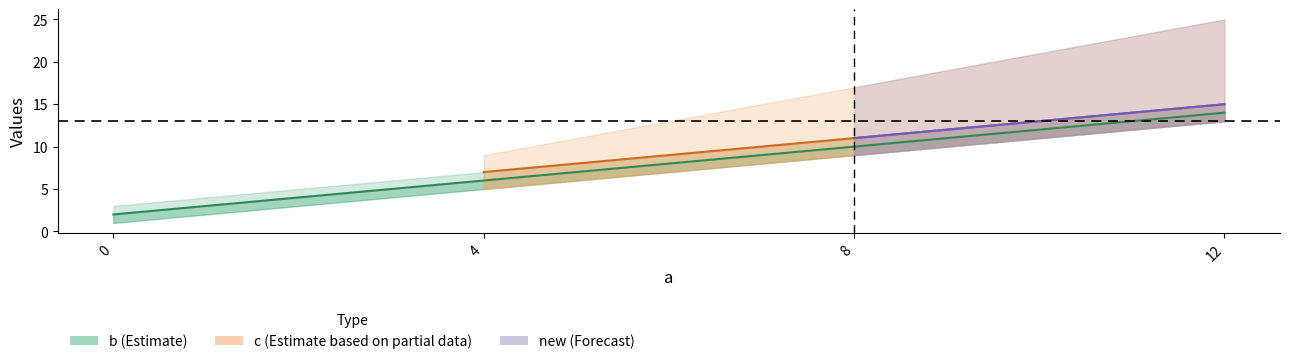

How many values are below 10?

2